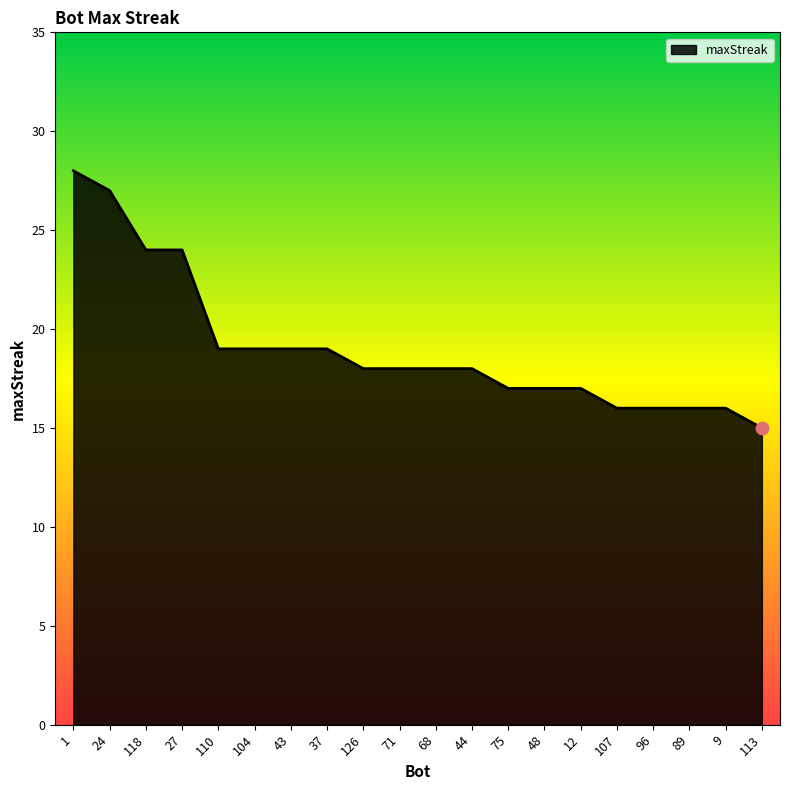

Between 43 and 9, which is larger?

43